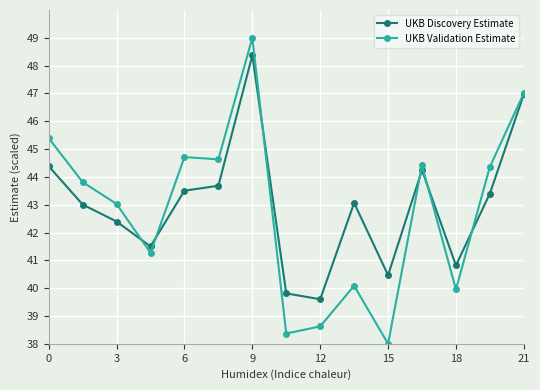

What is the value of the UKB Discovery Estimate point at the 7th from the left?

48.4